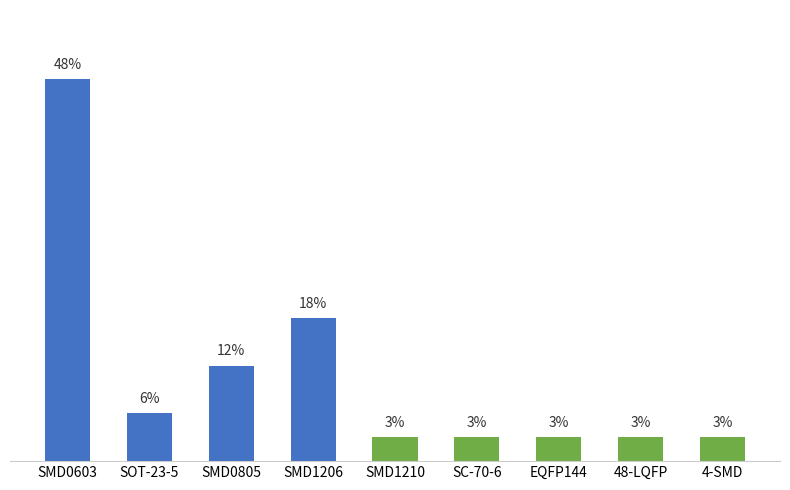

List the labels in order of value, largest first.

SMD0603, SMD1206, SMD0805, SOT-23-5, SMD1210, SC-70-6, EQFP144, 48-LQFP, 4-SMD